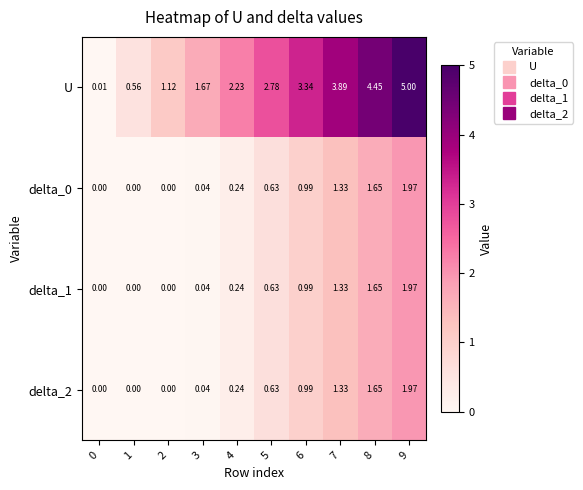

Is the value of delta_2 at 1 greater than the value of U at 5?

No